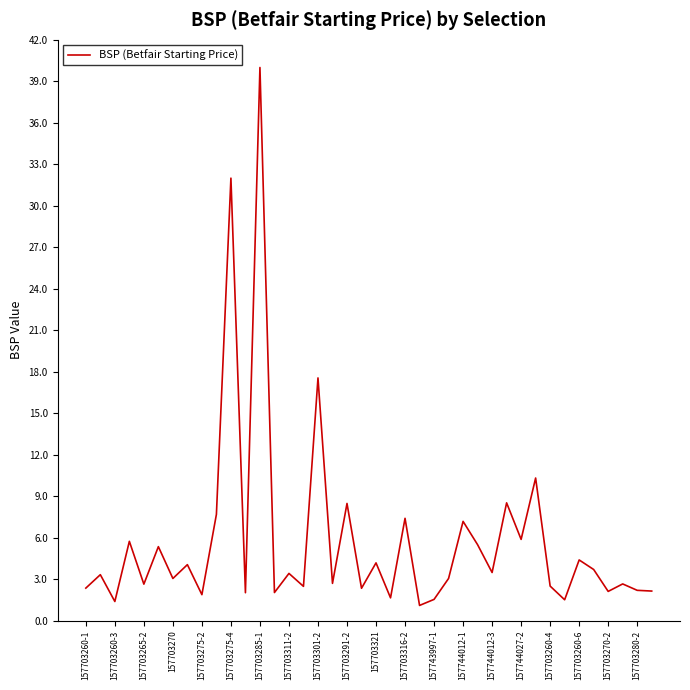

What is the difference between the maximum and minimum values?

38.9